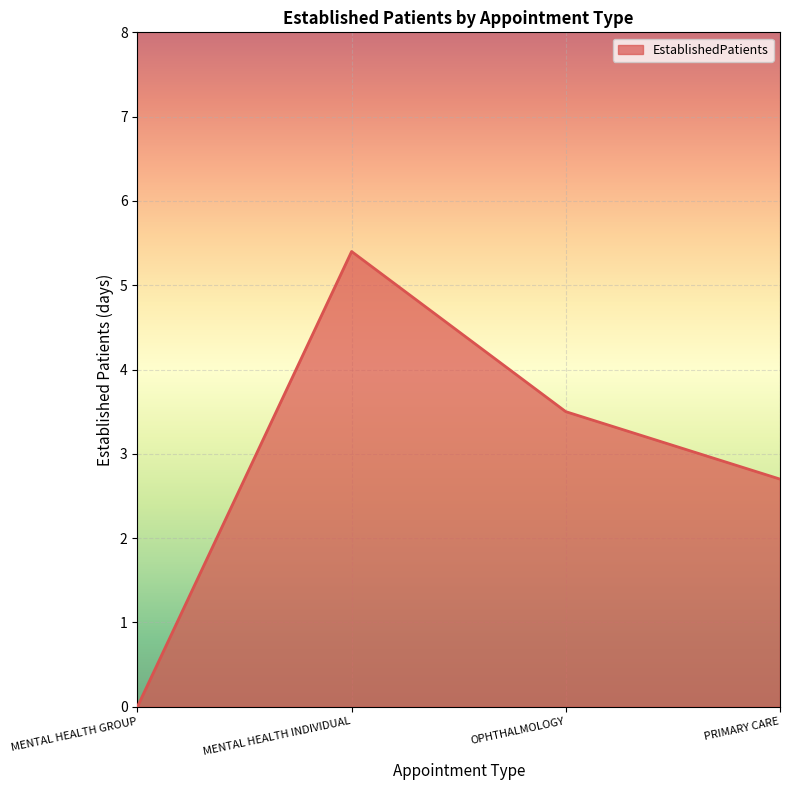

The chart shows a value of 4.9 at PRIMARY CARE. True or false?

False